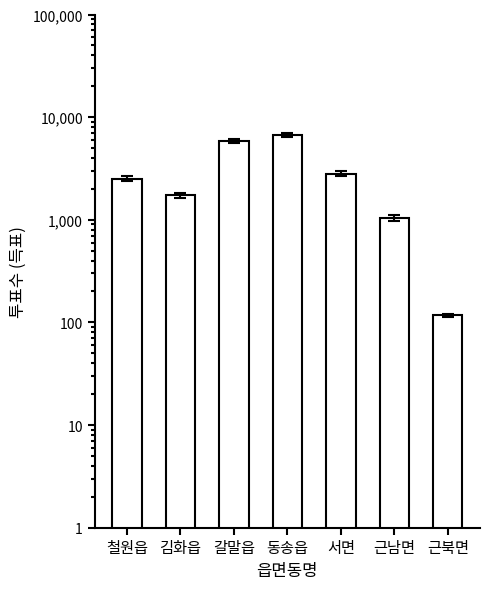

What is the value of the 3rd bar from the left?

5888